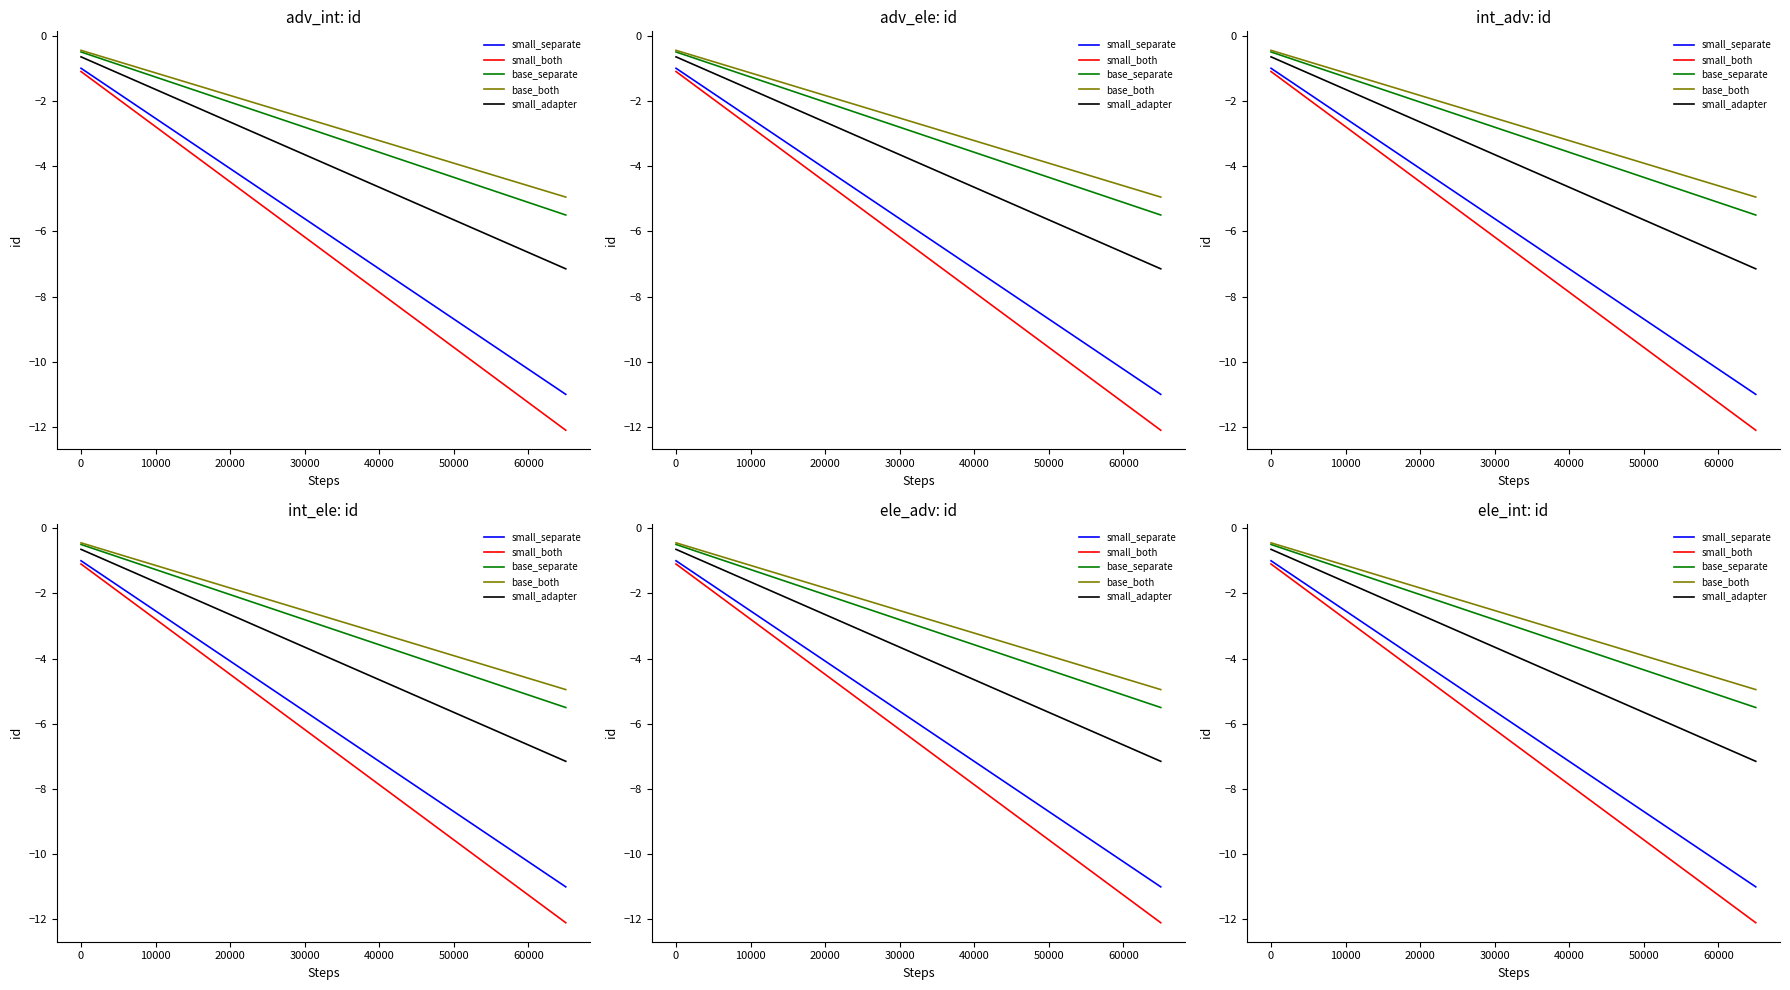

What is the label of the 5th point from the right?

50000